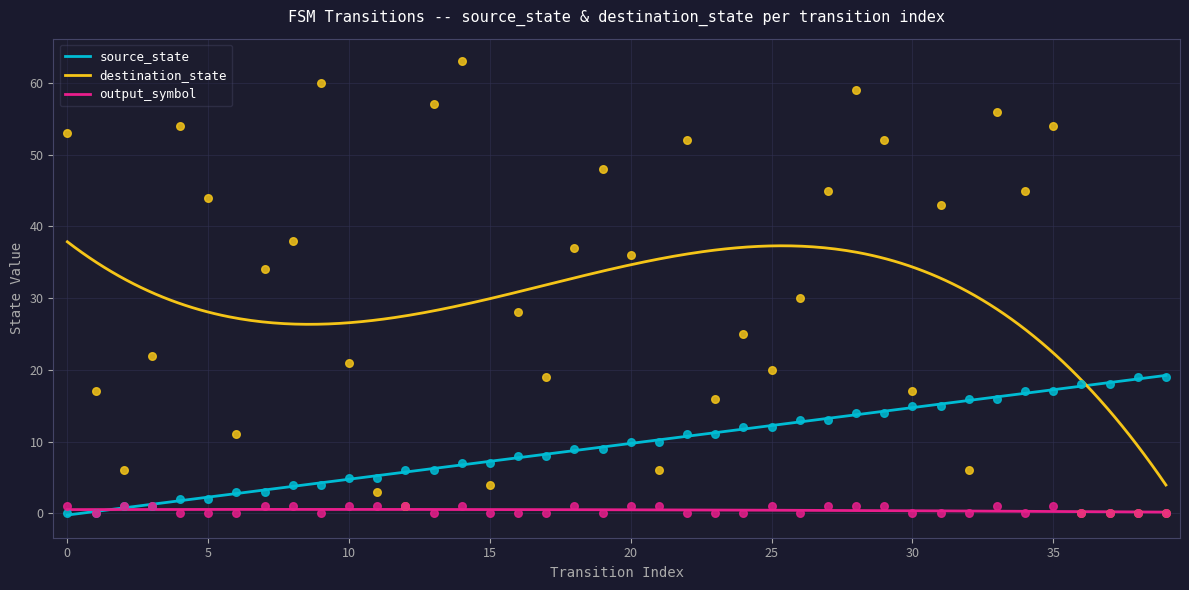

What are all the series names shown in the legend?

source_state, destination_state, output_symbol